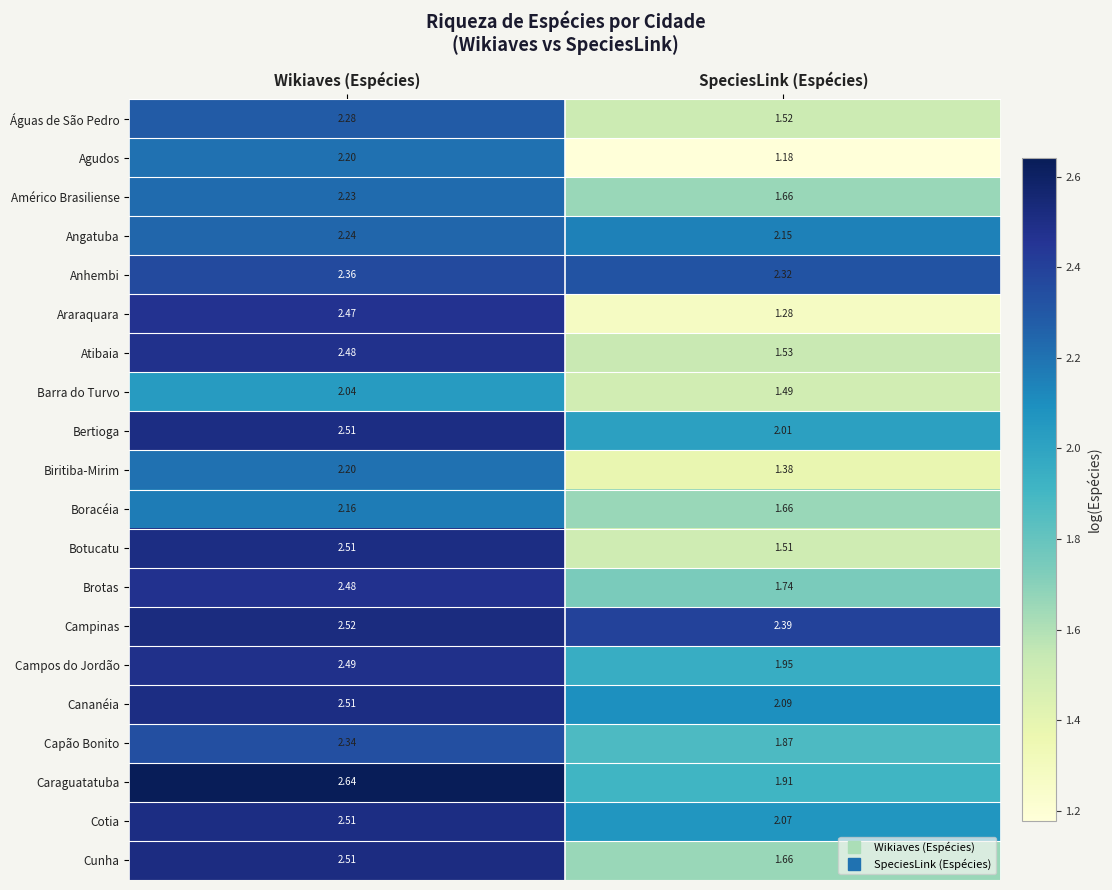

Rank the categories by Atibaia value from highest to lowest.

Wikiaves (Espécies), SpeciesLink (Espécies)